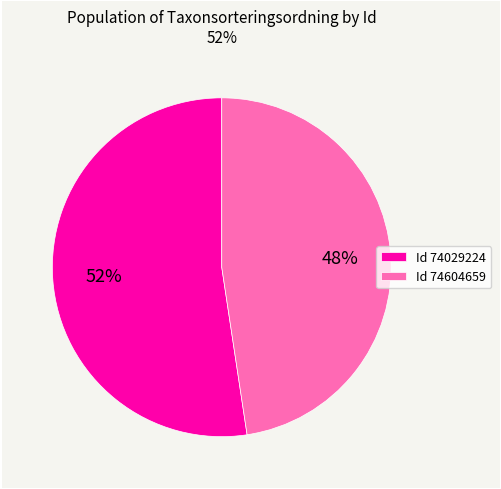

What is the smallest slice in the pie chart?

Id 74604659